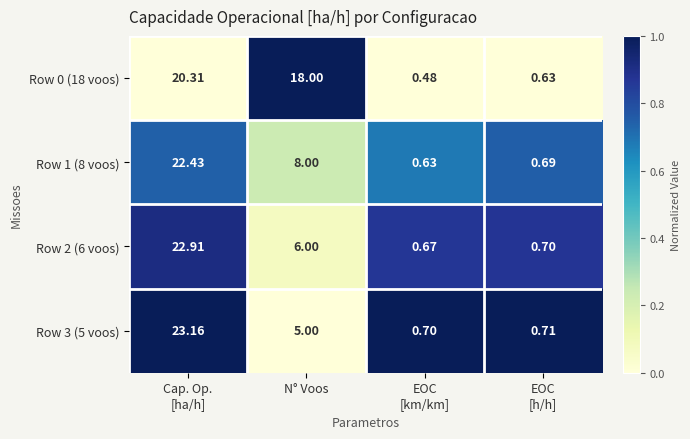

What is the total value across all series at Cap. Op.
[ha/h]?

88.8